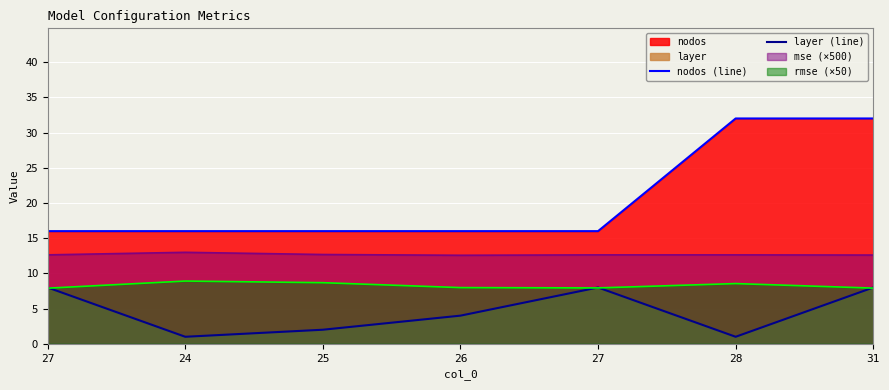

What is the label of the 5th point from the right?

25